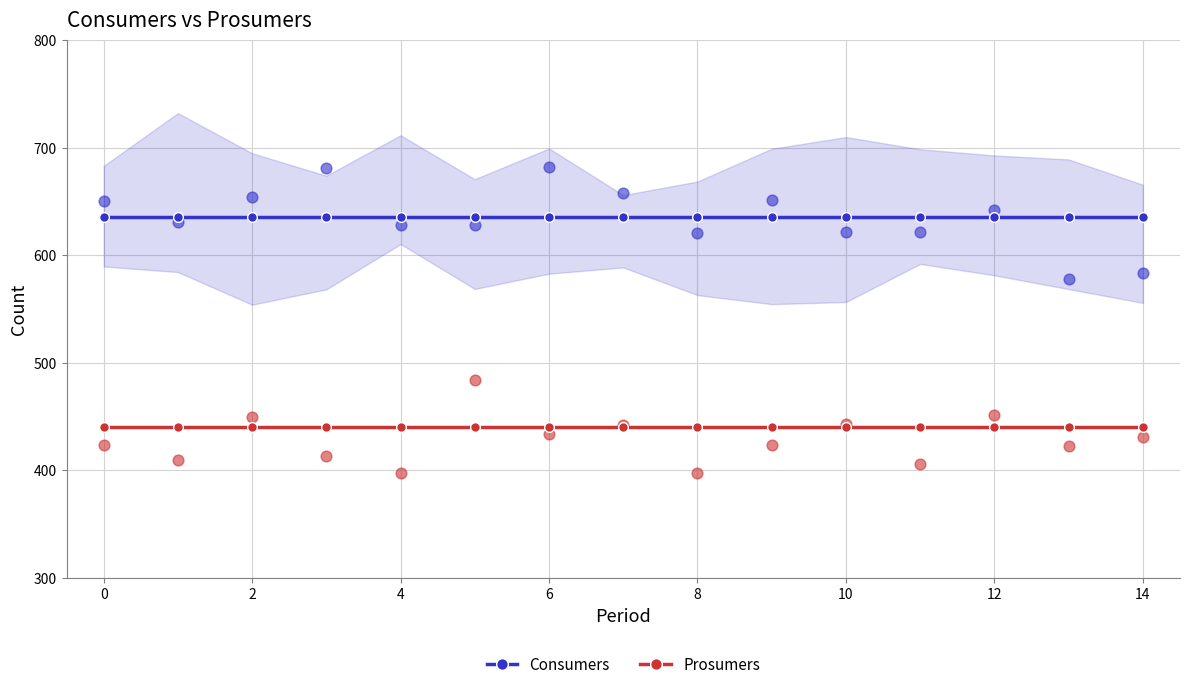

What are all the series names shown in the legend?

Consumers, Prosumers